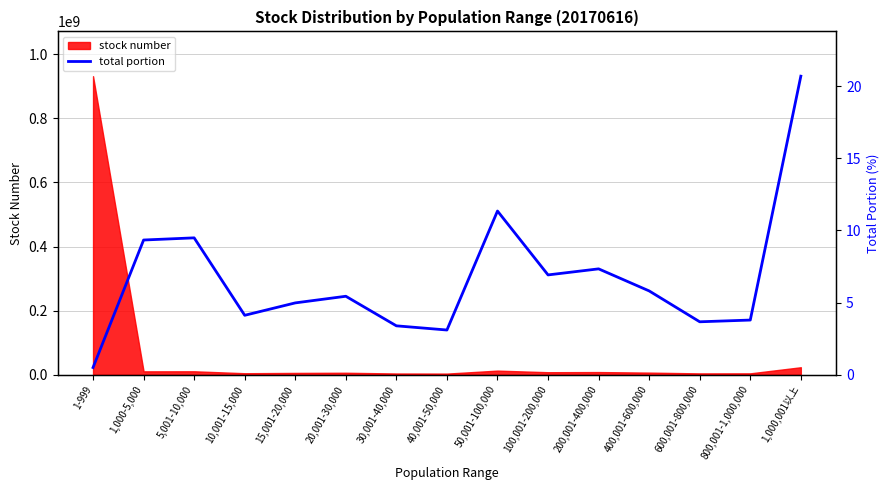

Which category has the highest value in the stock number series?

1-999